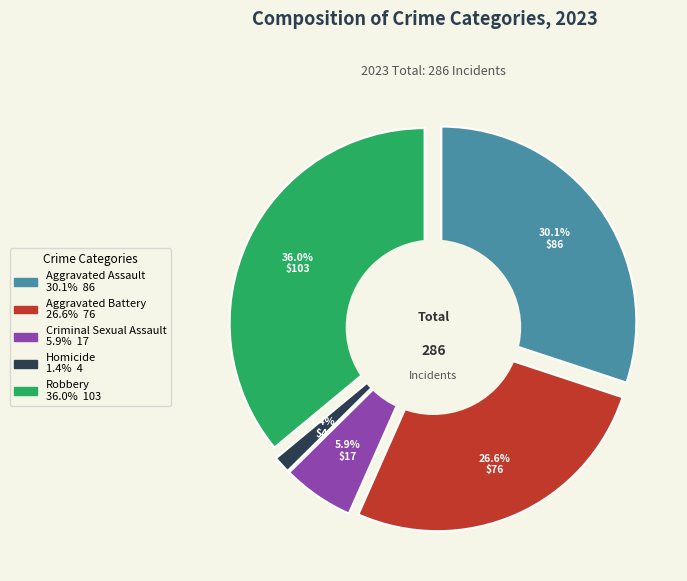

Between Aggravated Battery and Criminal Sexual Assault, which is larger?

Aggravated Battery